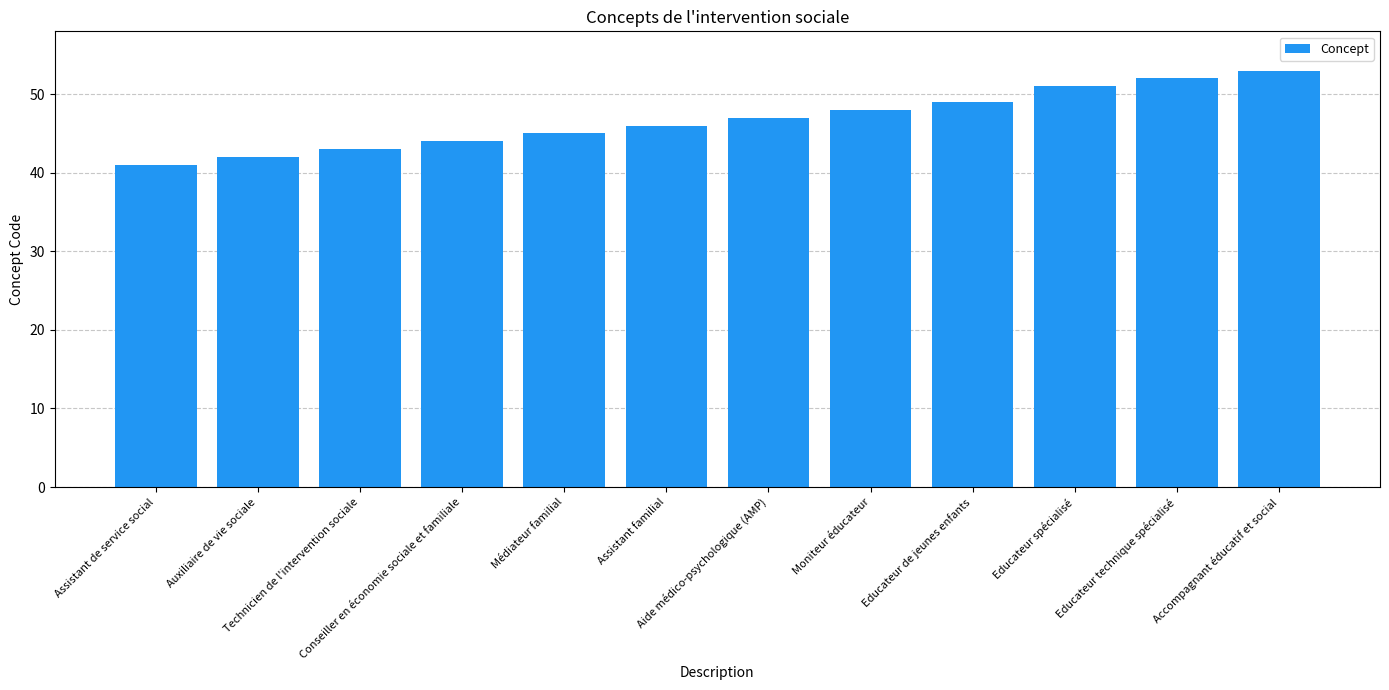

What is the change in value from Auxiliaire de vie sociale to Educateur spécialisé?

+9